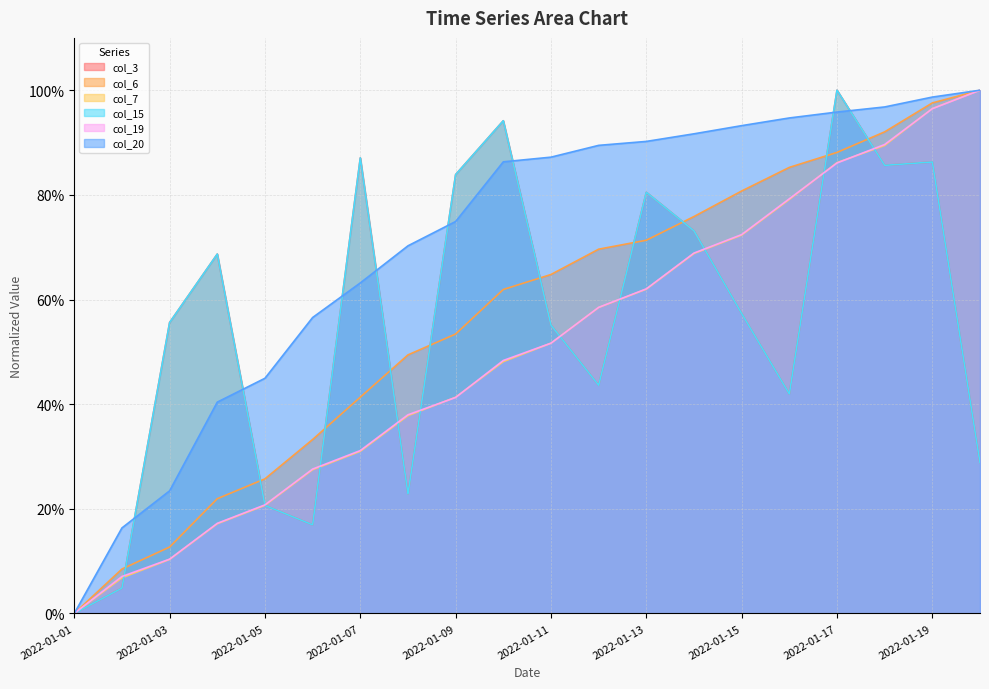

What is the sum of all col_19 values?

10.1